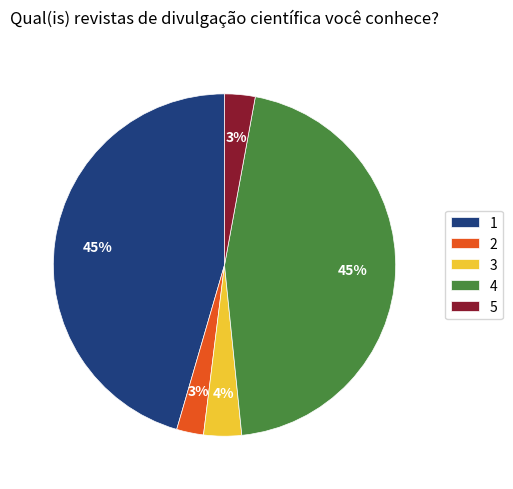

Which has a higher value, 2 or 3?

3